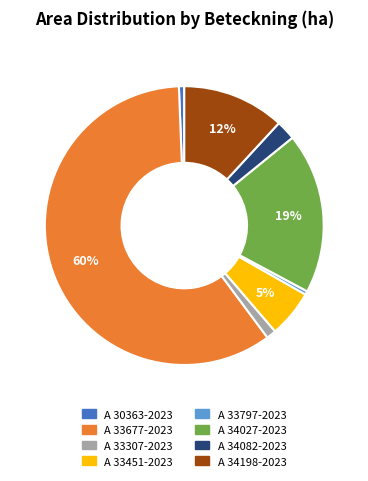

How many segments does this pie chart have?

8